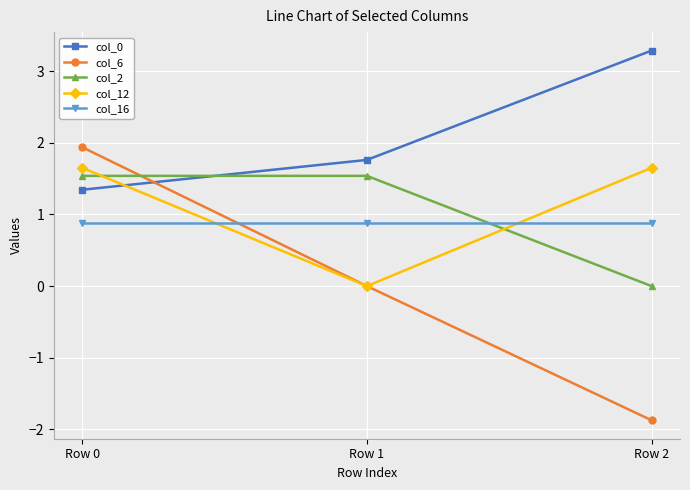

Count the number of categories in the chart.

3